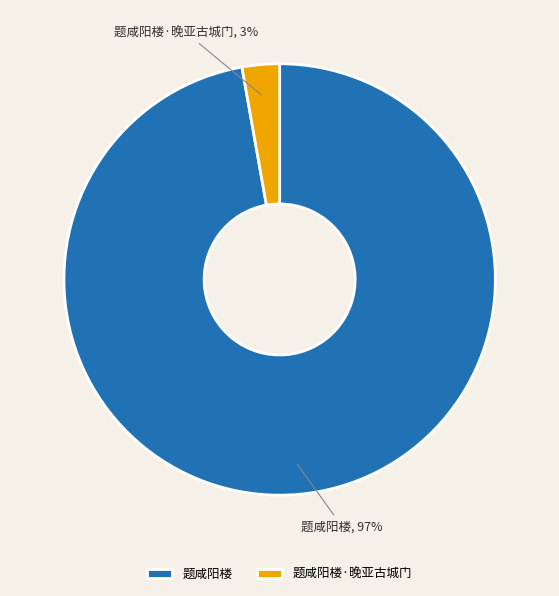

True or false: 题咸阳楼·晚亚古城门 accounts for 3% of the total.

True